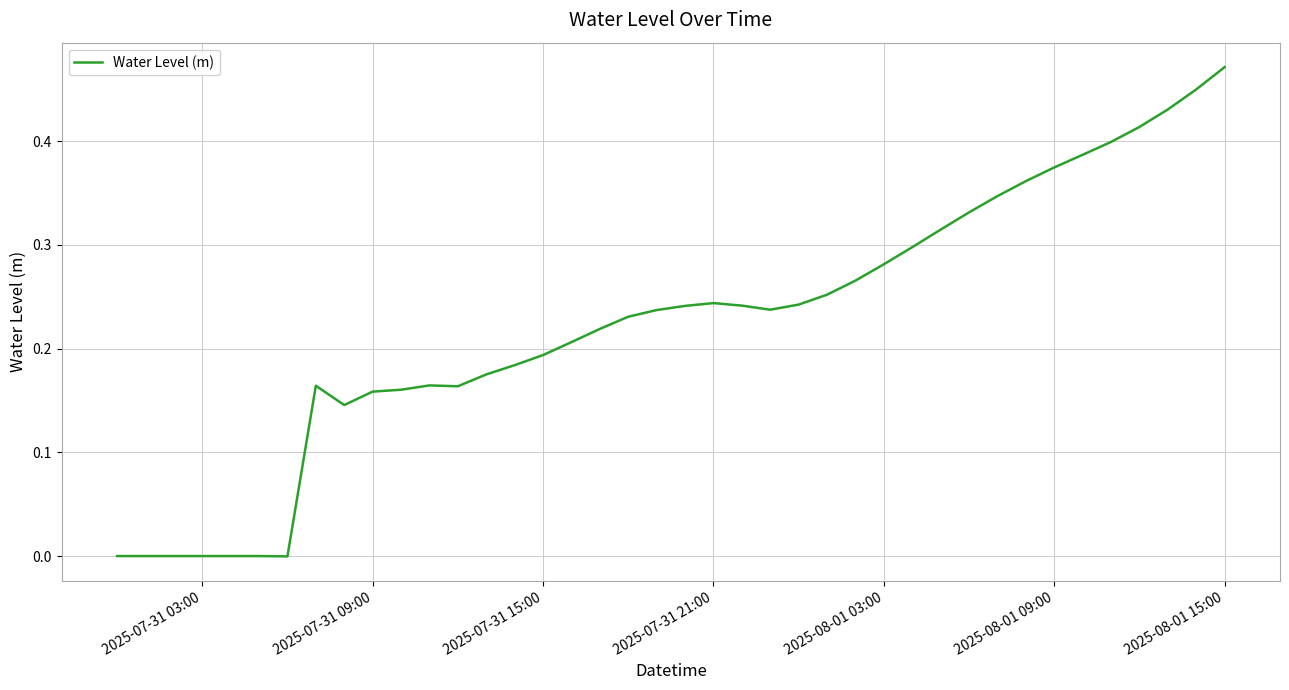

Which label corresponds to the largest value in the chart?

2025-08-01 15:00